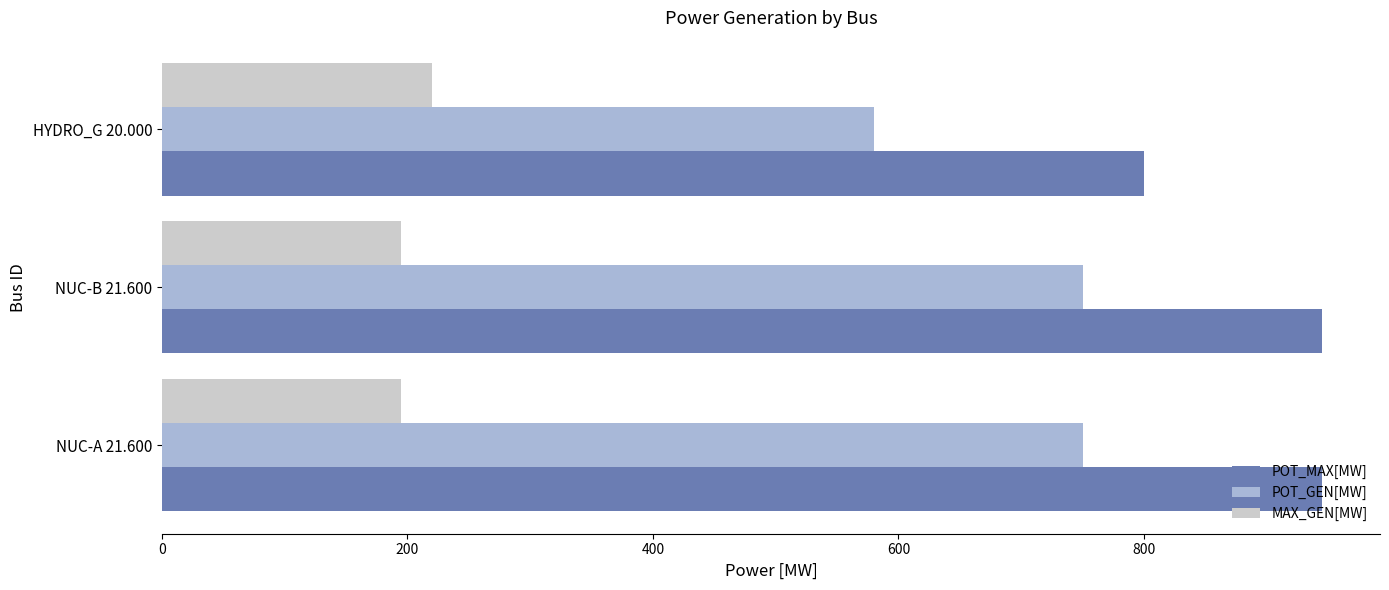

Is the value of MAX_GEN[MW] at NUC-A 21.600 greater than the value of POT_GEN[MW] at NUC-B 21.600?

No